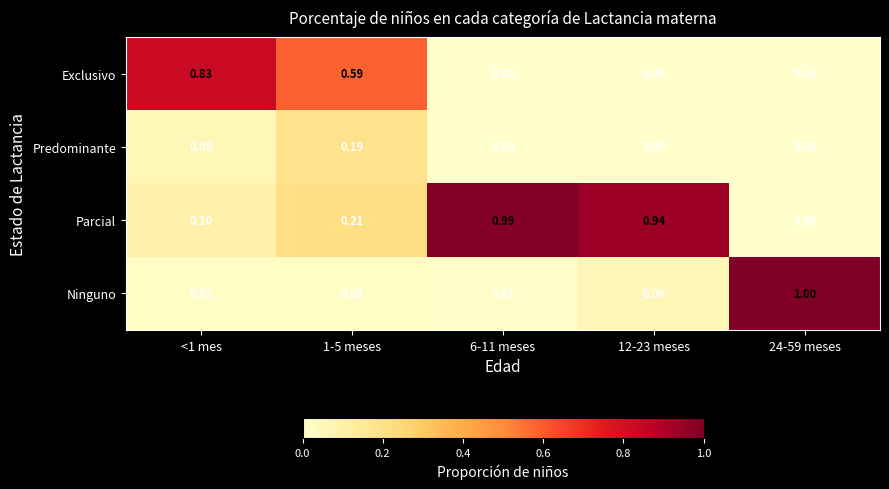

At <1 mes, list the series in order from largest to smallest.

Exclusivo, Parcial, Predominante, Ninguno